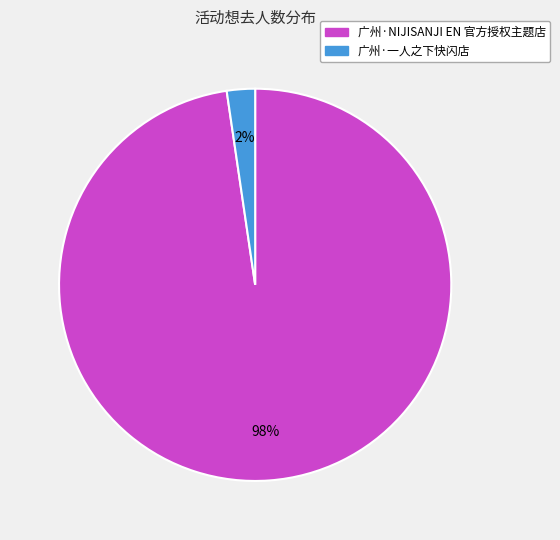

True or false: 广州·一人之下快闪店 accounts for 2% of the total.

True